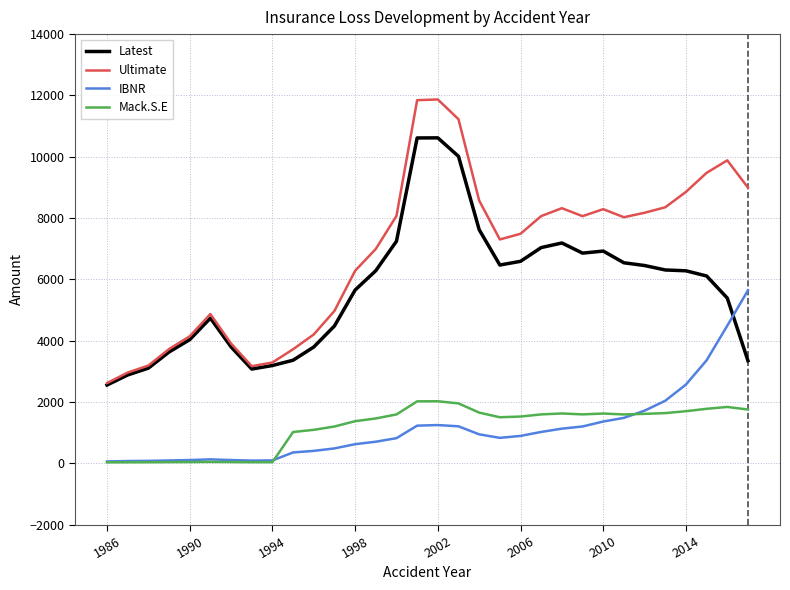

Which series has the largest range (max minus min)?

Ultimate